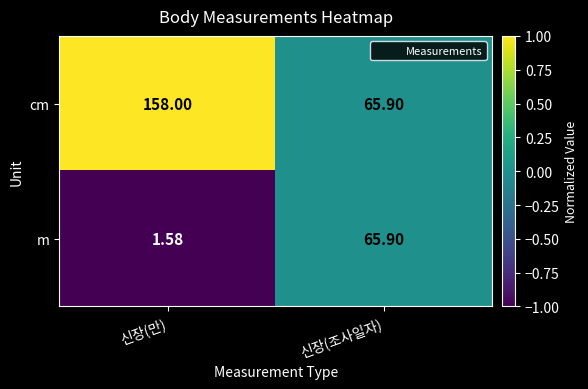

Which series has the widest spread of values?

cm